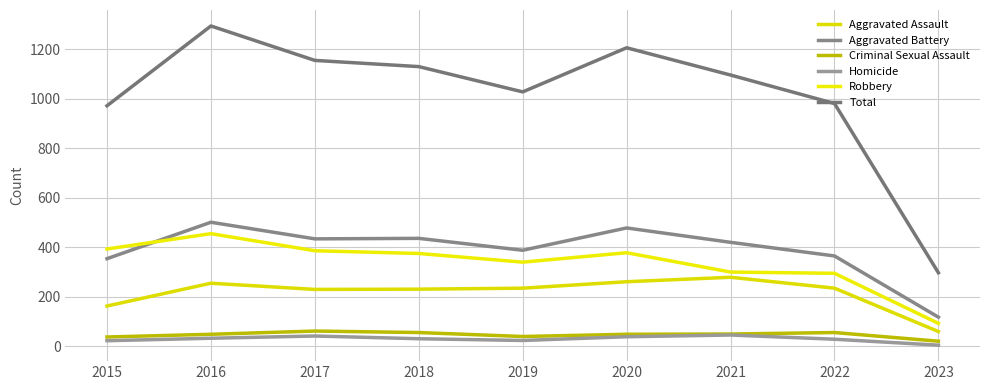

True or false: Criminal Sexual Assault has a value of 49 at 2016.

True